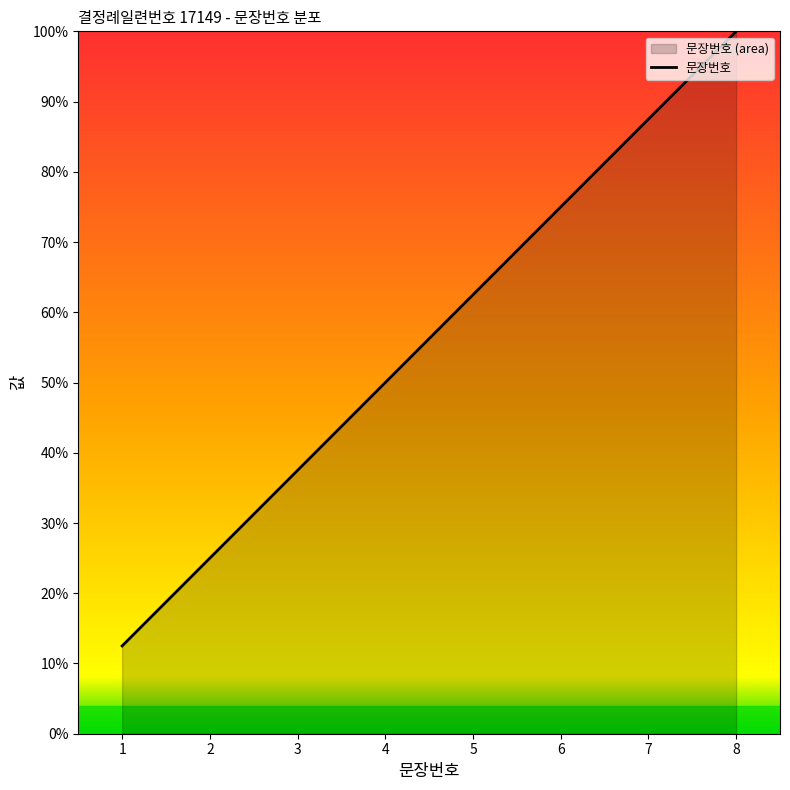

Which category has the lowest value across all series?

1